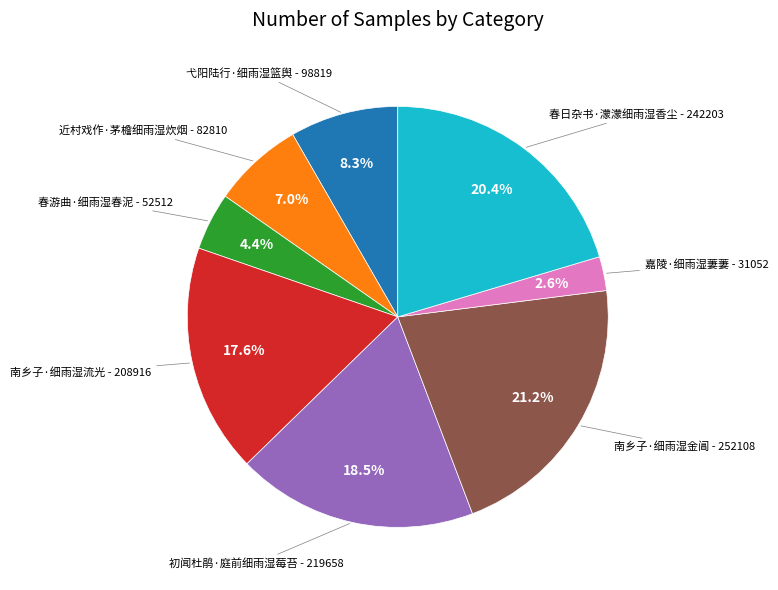

Does any single category account for the majority?

No